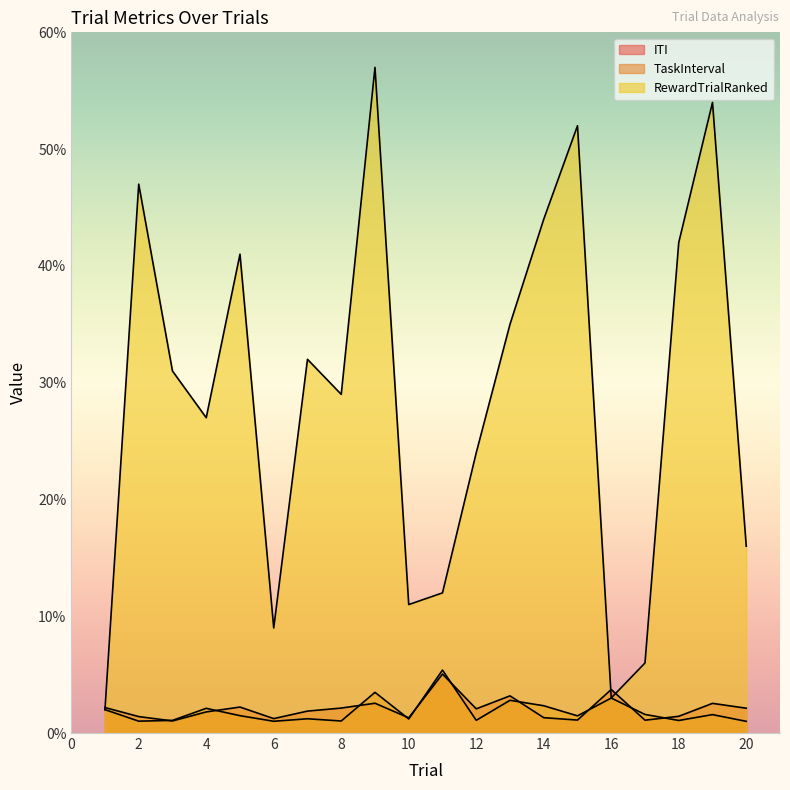

How many values in the RewardTrialRanked series exceed 31?

9